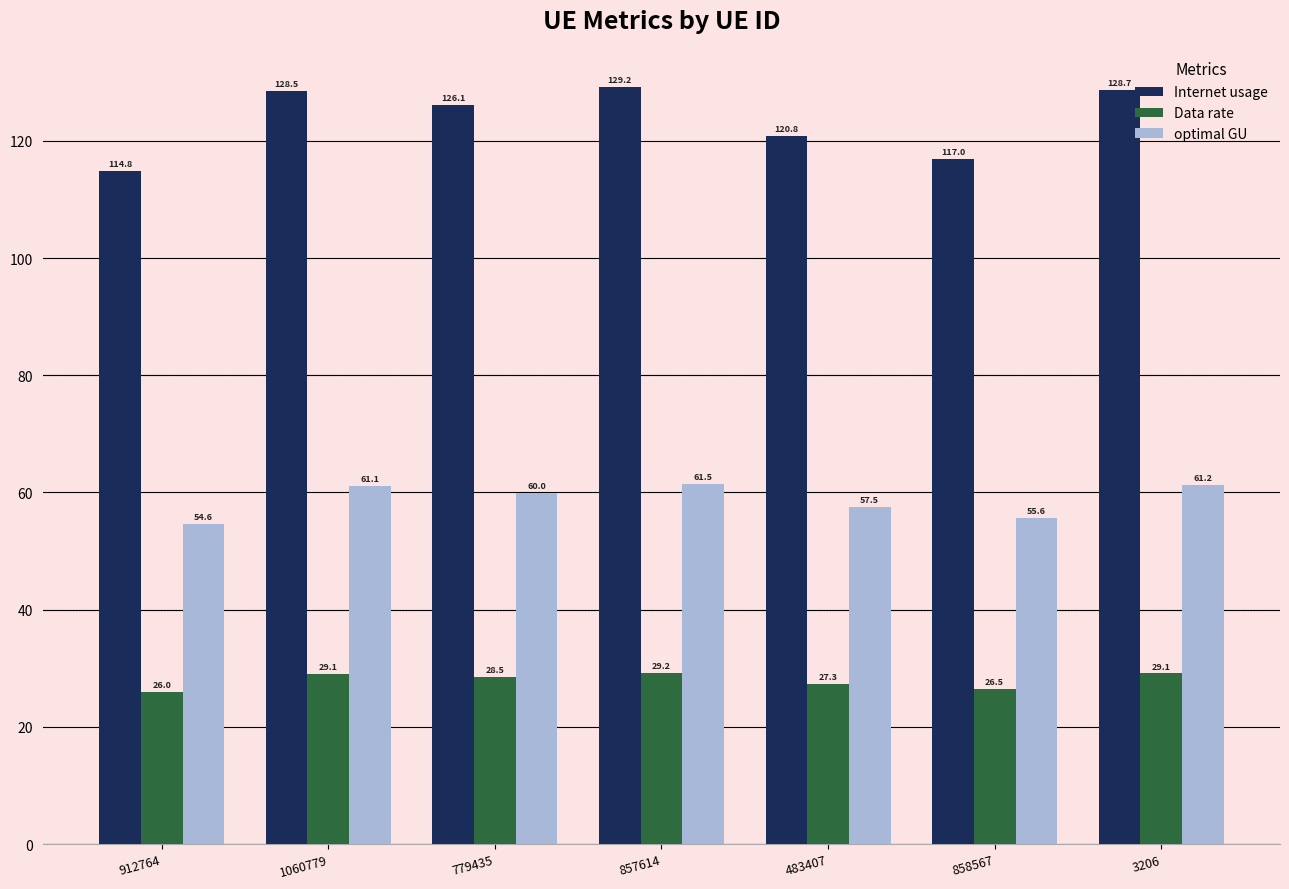

How many data points in optimal GU are above 59?

4